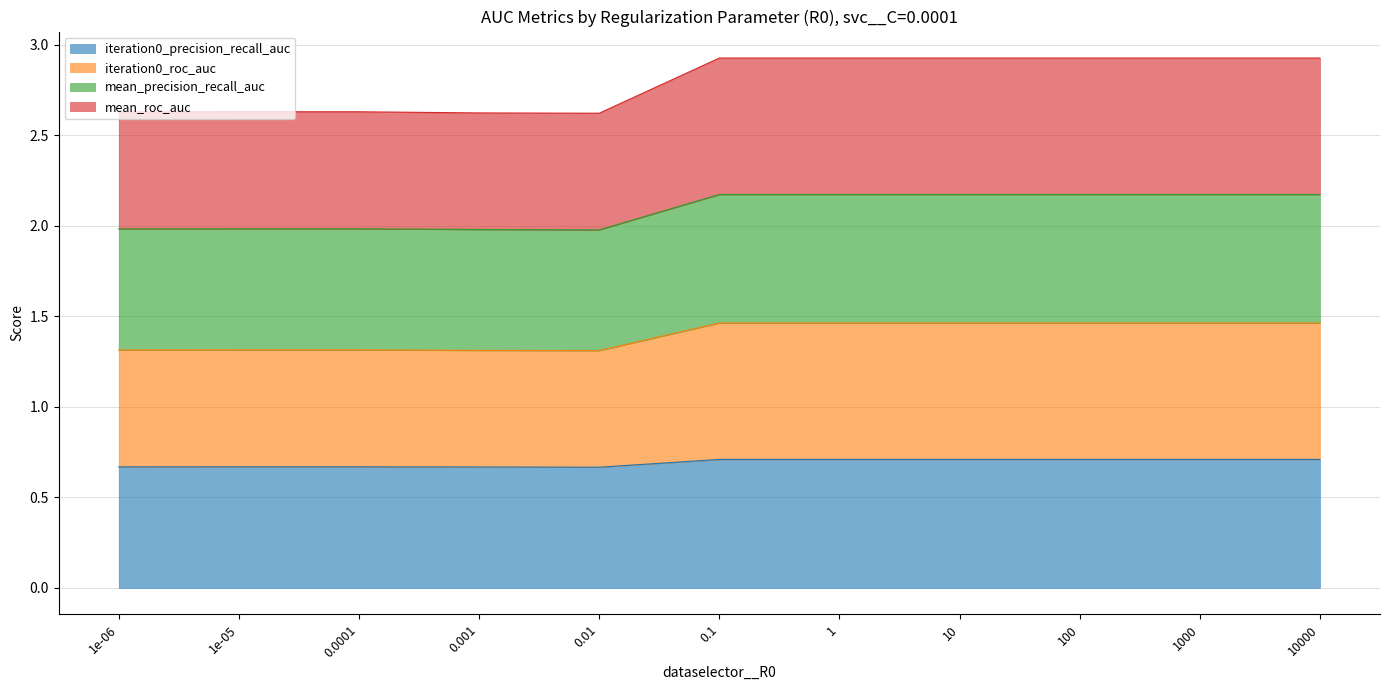

What position from the left is 10?

8